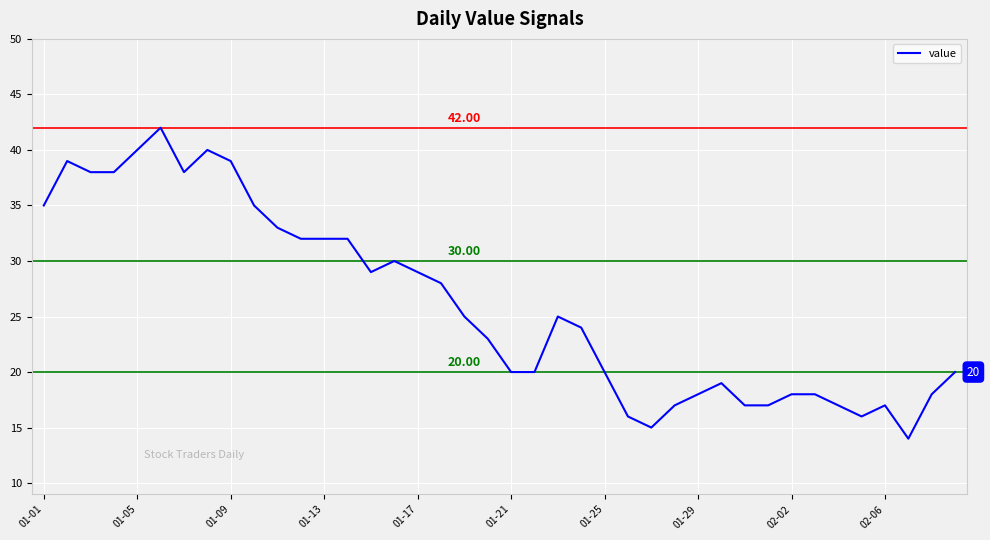

What is the difference between the maximum and minimum values?

28